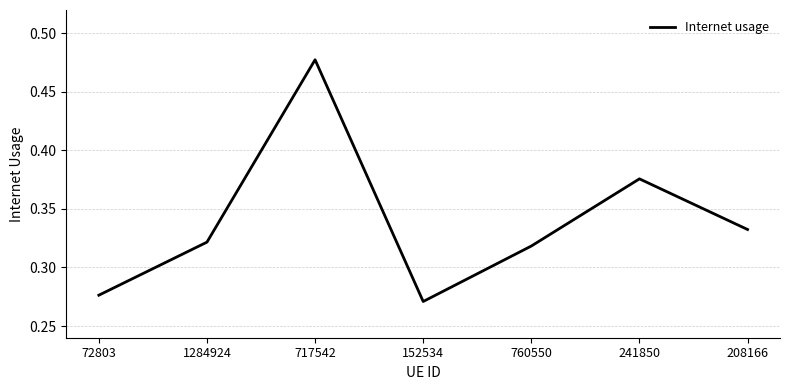

The value at 208166 is 0.2. True or false?

False